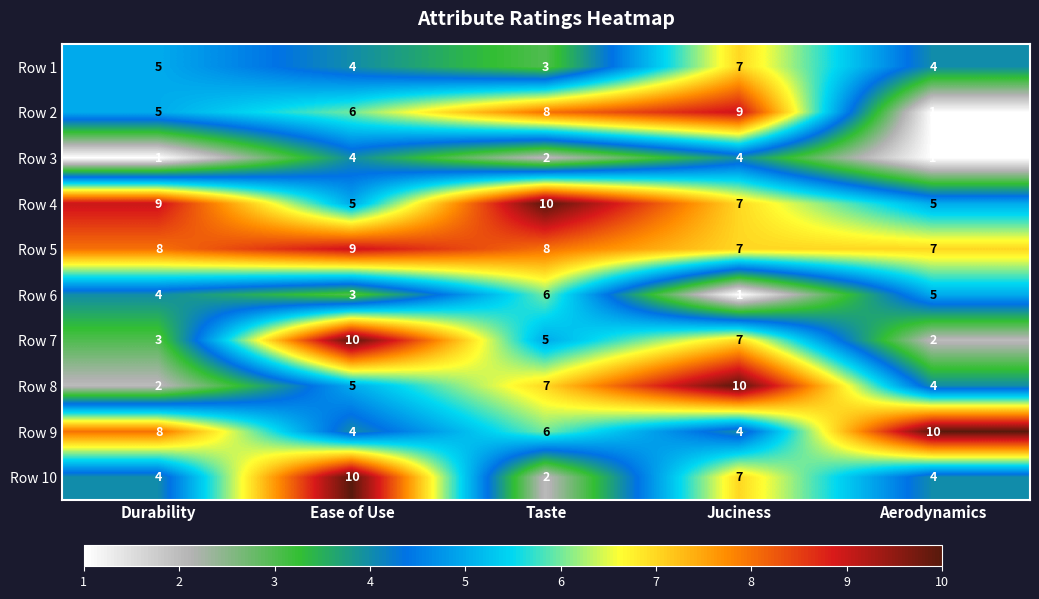

Which series has the largest total across all categories?

Row 5